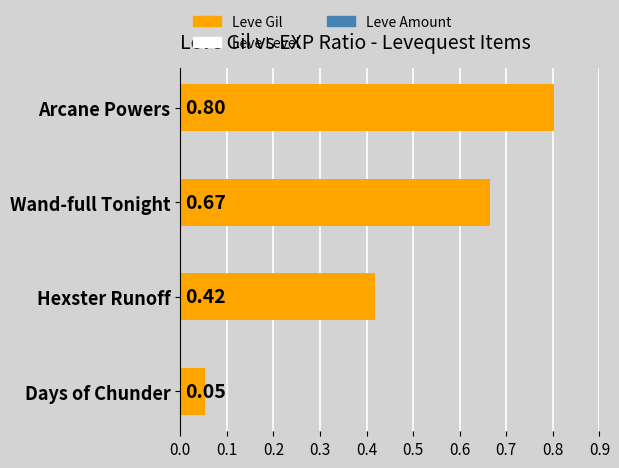

At which category does the chart reach its minimum across all series?

Days of Chunder